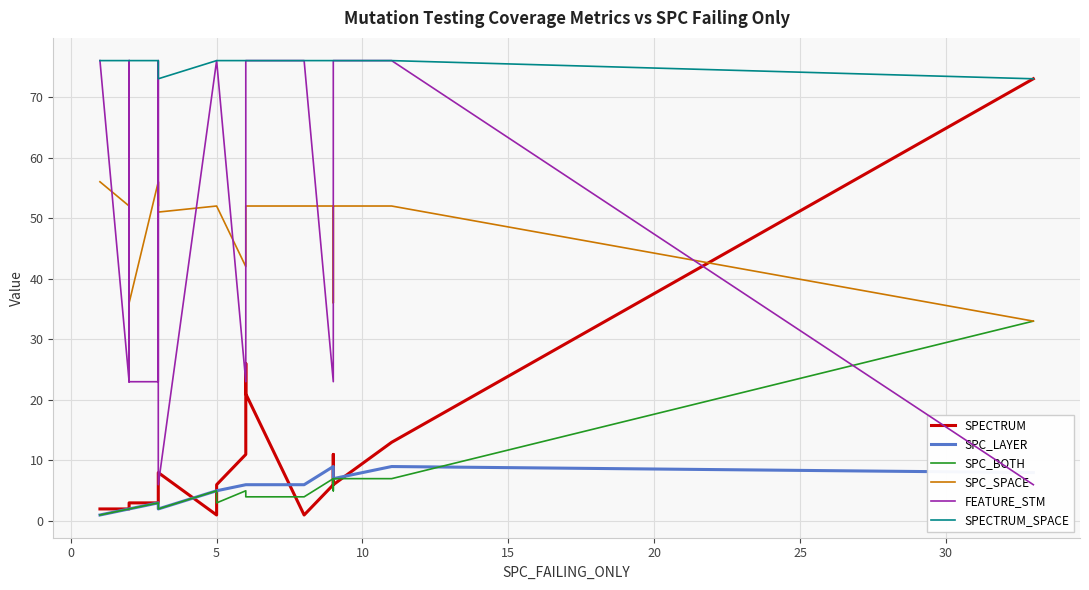

True or false: SPC_LAYER and FEATURE_STM cross at least once.

True